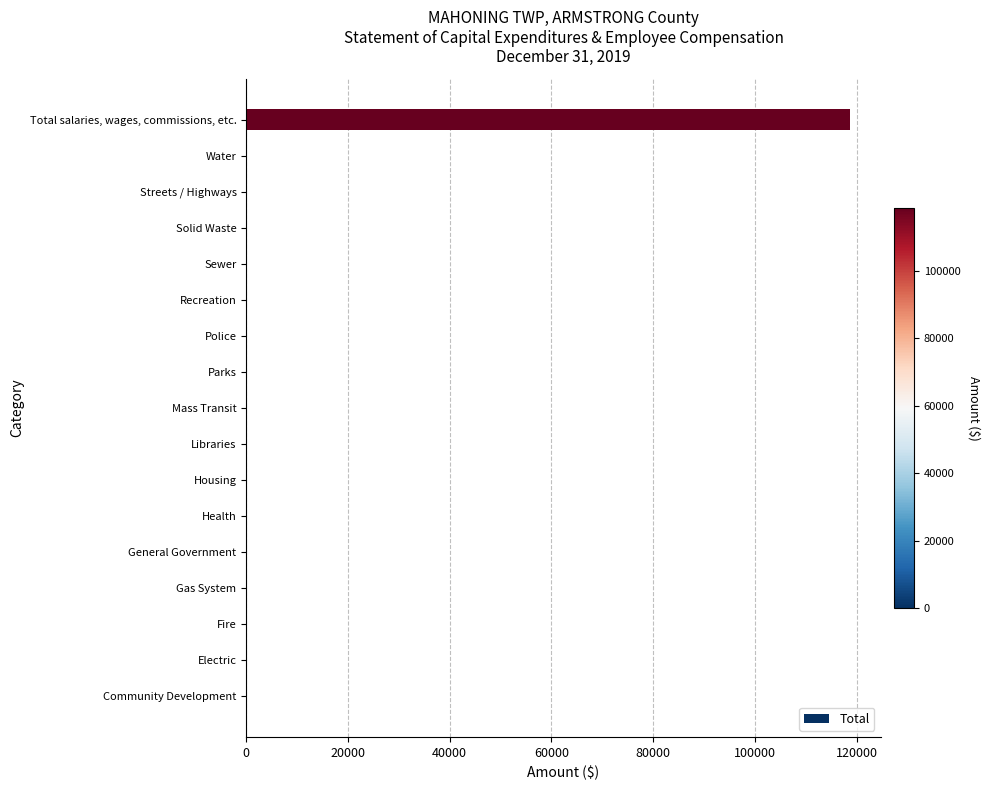

True or false: the data shows 47816 at Total salaries, wages, commissions, etc..

False